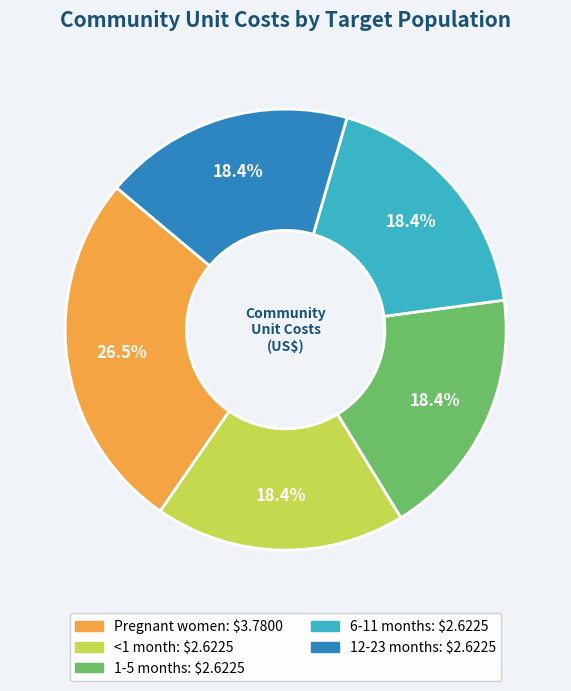

To the nearest percent, what is the difference between the largest and smallest slice percentages?

8%